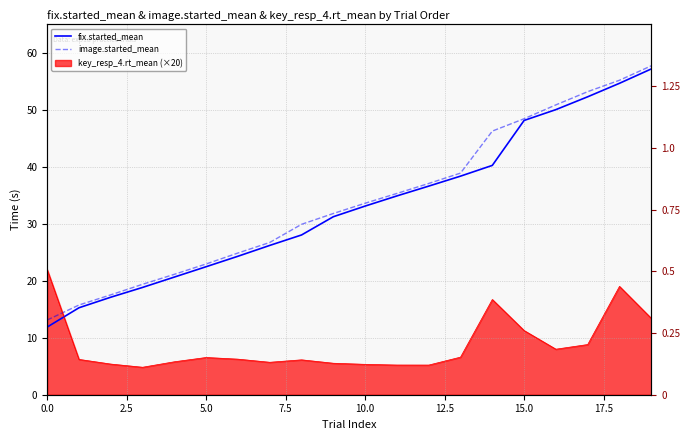

True or false: image.started_mean has more than 1 points higher than both neighbors.

False